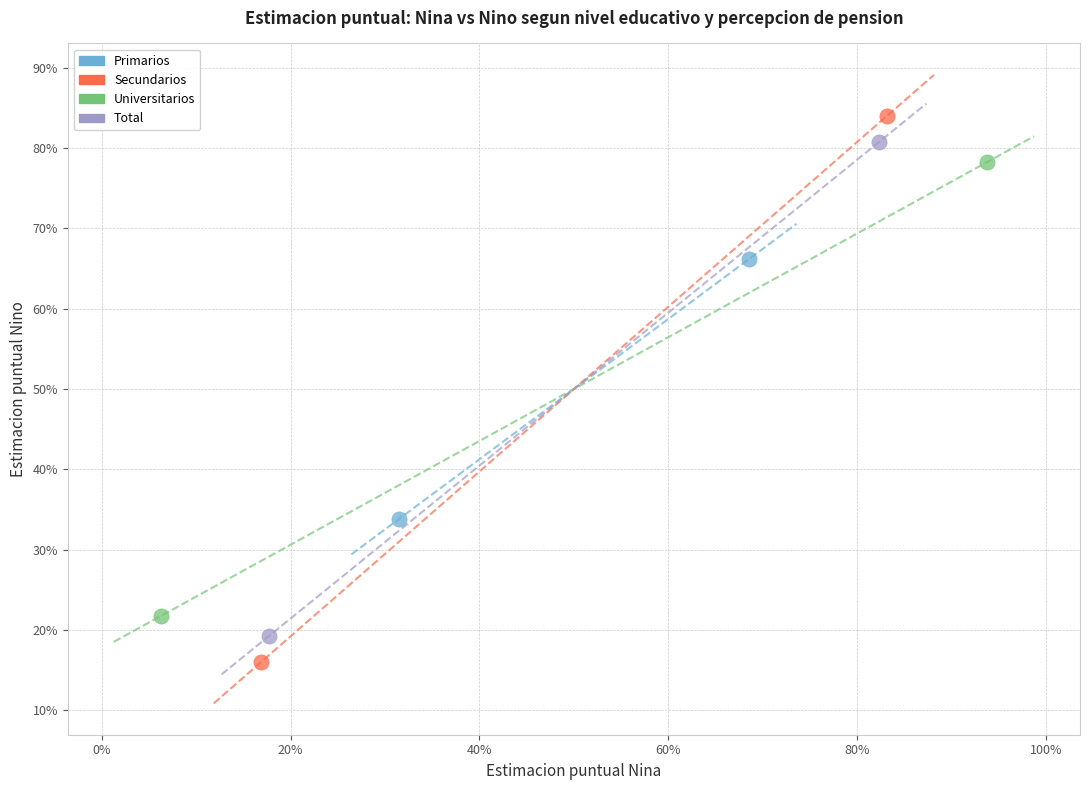

Which series contains the highest Y value?

Secundarios